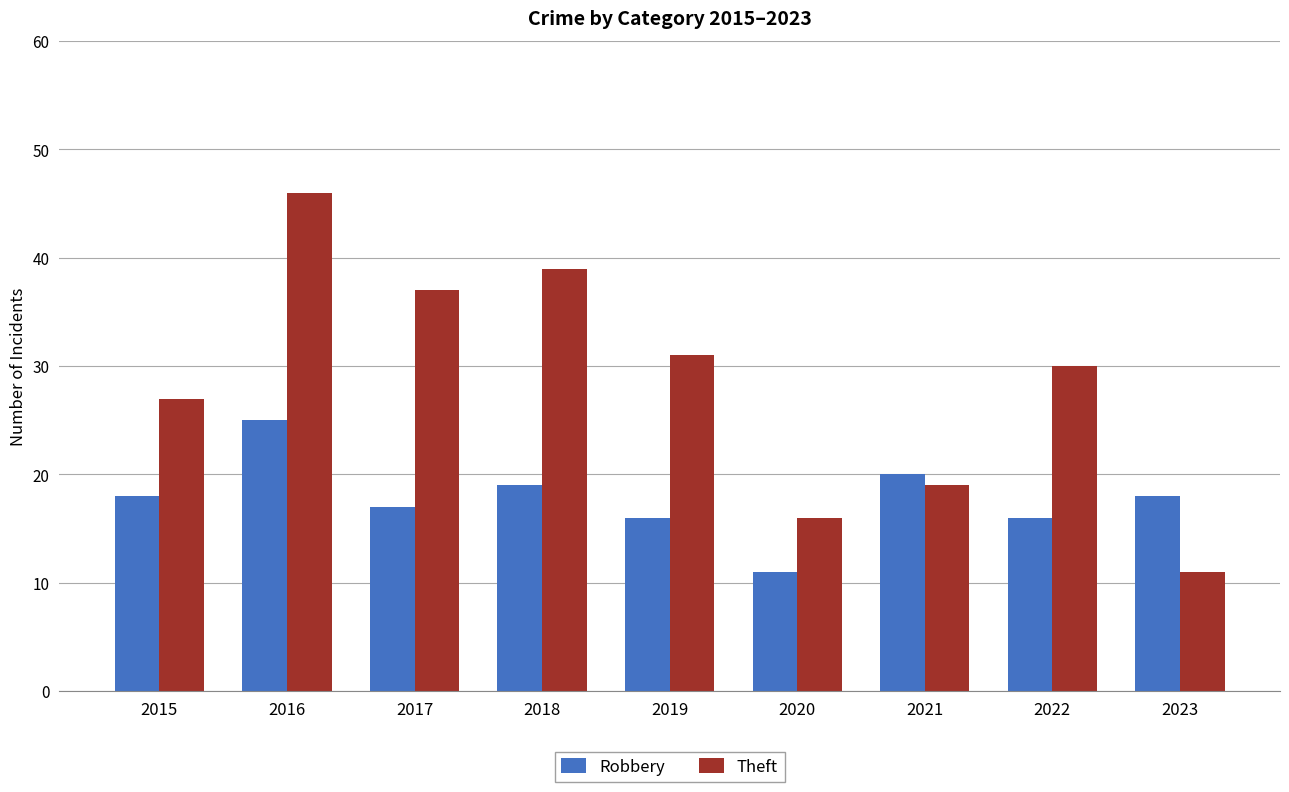

Reading left to right, extract all data points from this chart.

Robbery: 2015=18	2016=25	2017=17	2018=19	2019=16	2020=11	2021=20	2022=16	2023=18
Theft: 2015=27	2016=46	2017=37	2018=39	2019=31	2020=16	2021=19	2022=30	2023=11